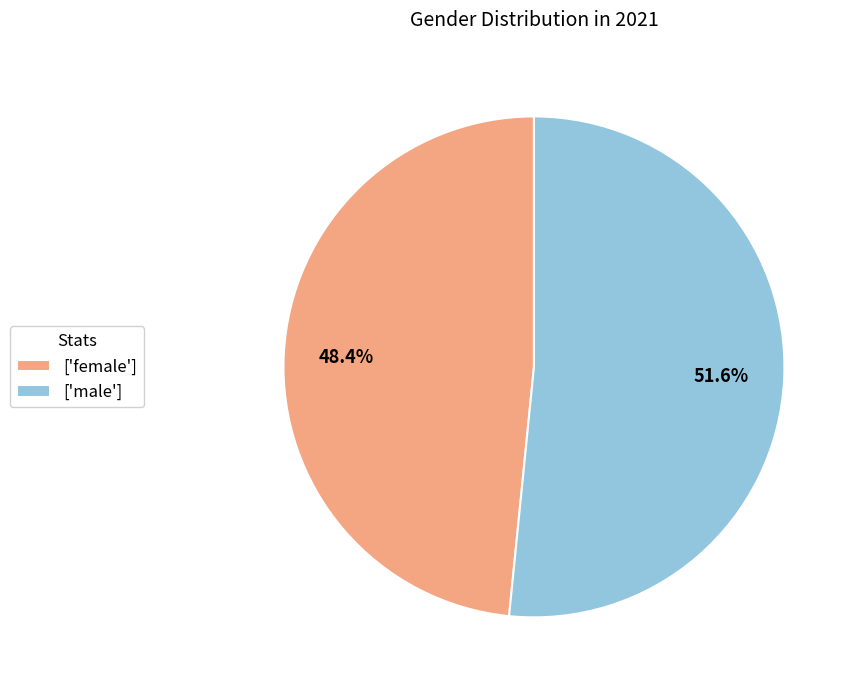

How many segments does this pie chart have?

2